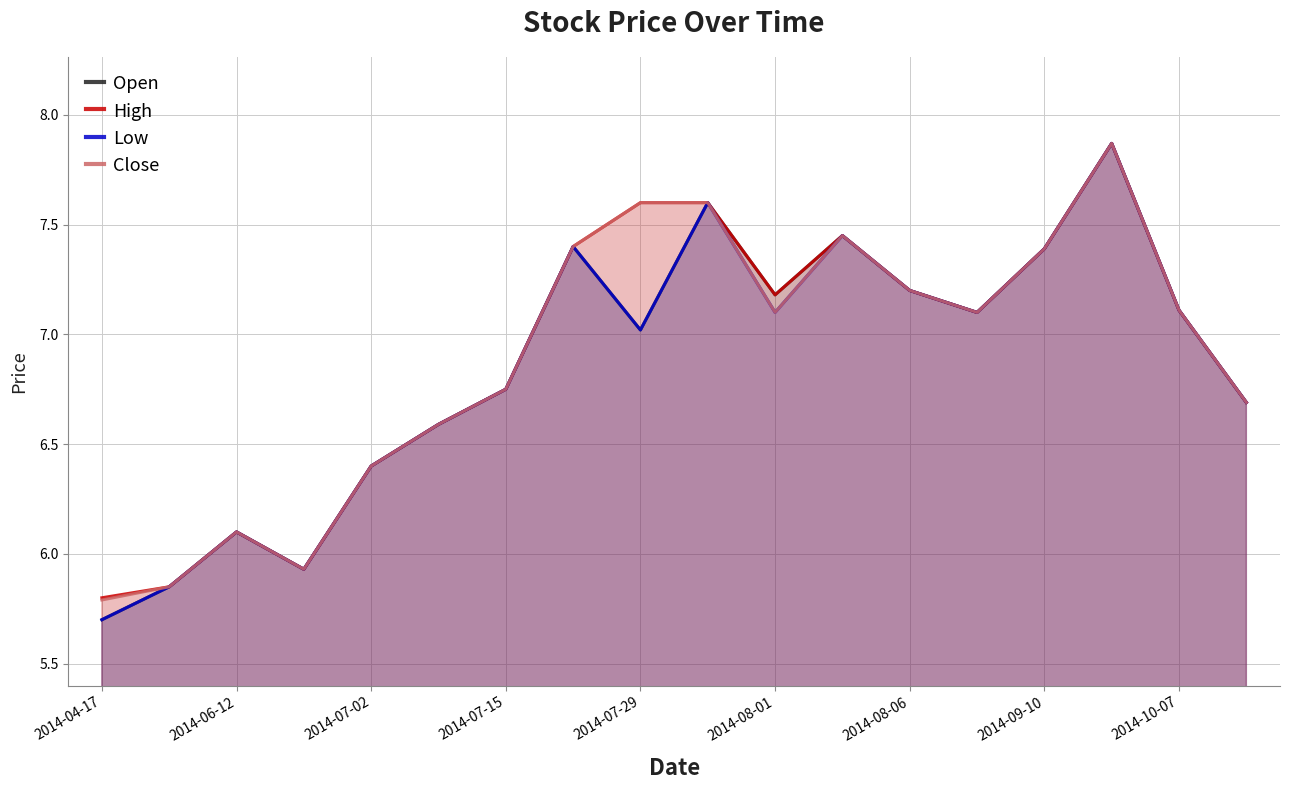

What is the minimum value for Open?

5.7